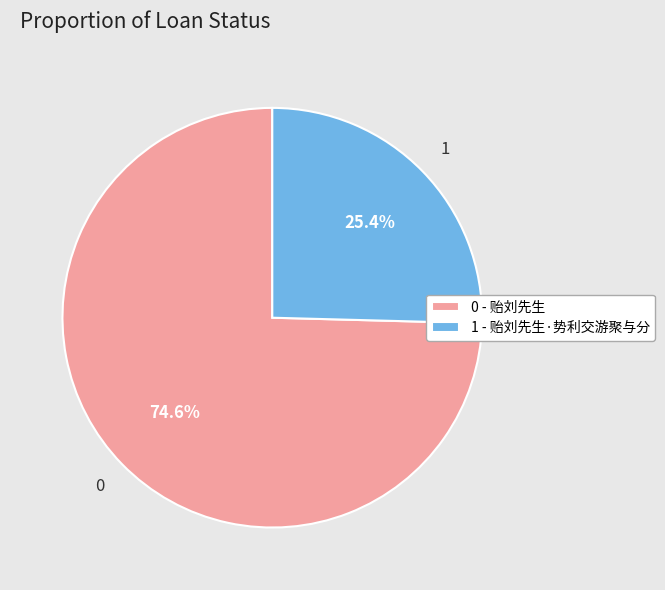

Do 1 - 贻刘先生·势利交游聚与分 and 0 - 贻刘先生 together represent more than half of the pie?

Yes